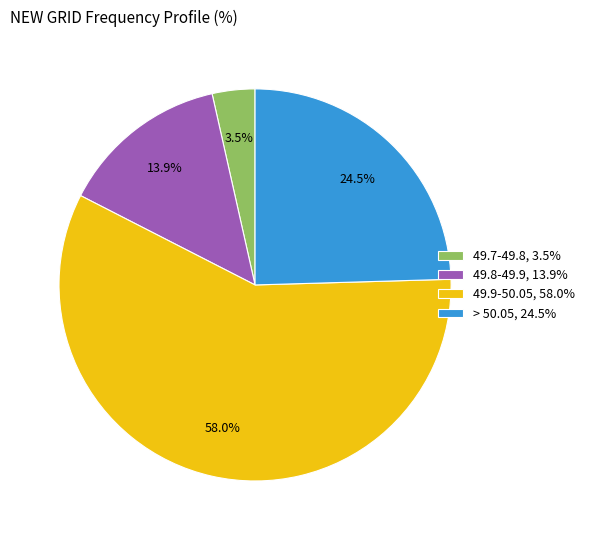

Which slice is the largest?

49.9-50.05, 58.0%